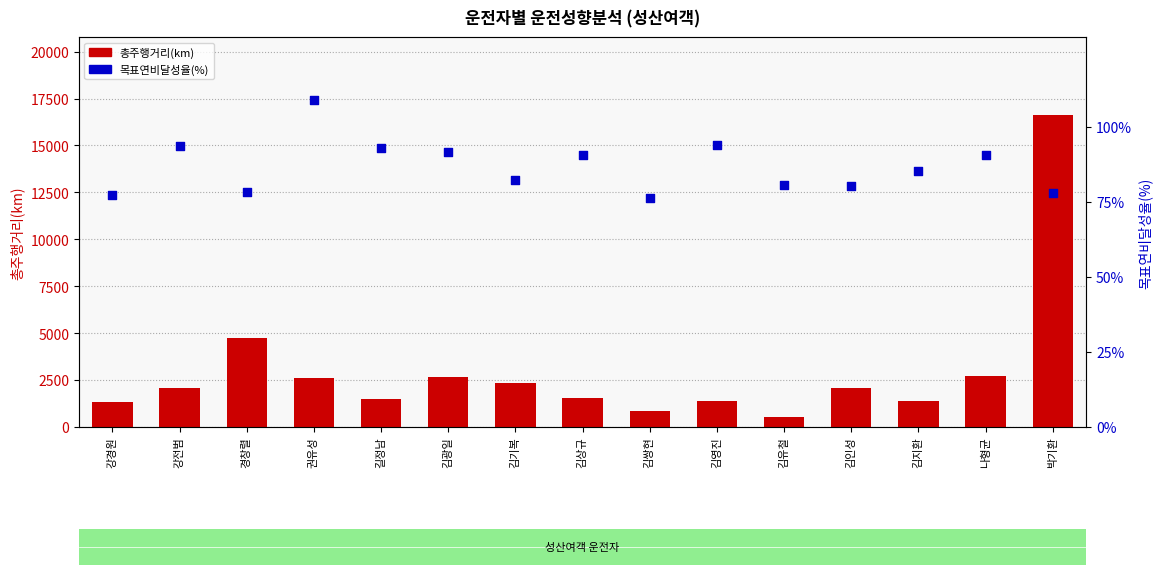

Which series has the largest Y range (max minus min)?

총주행거리(km)